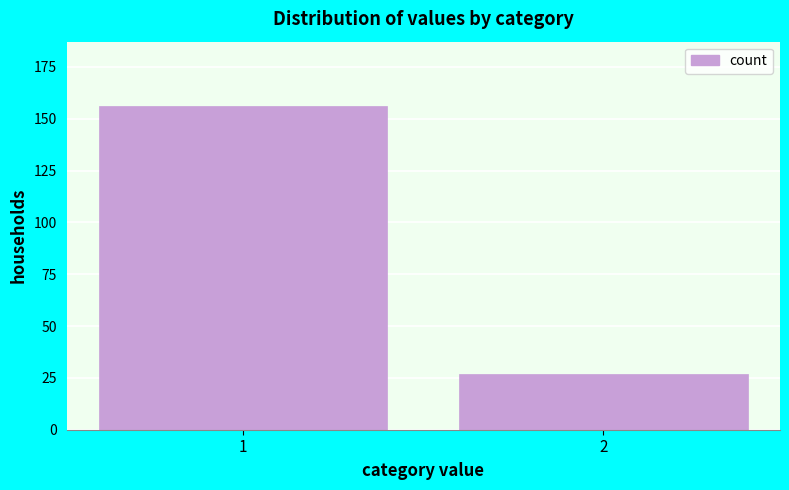

Reading right to left, extract all data points from this chart.

27	156